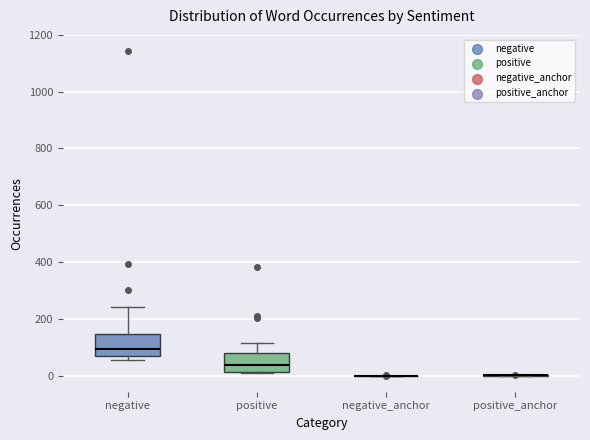

Where is the lower edge of the box for negative on the y-axis? The values are not printed on the chart, so give them approximately, as read against the axis.

60